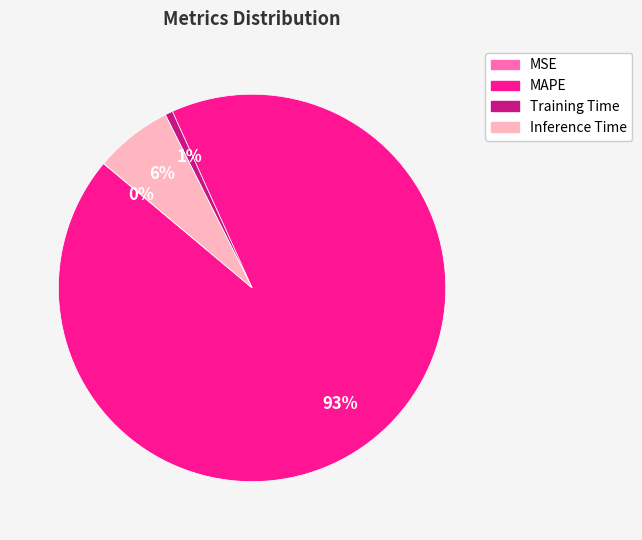

What is the largest slice in the pie chart?

MAPE